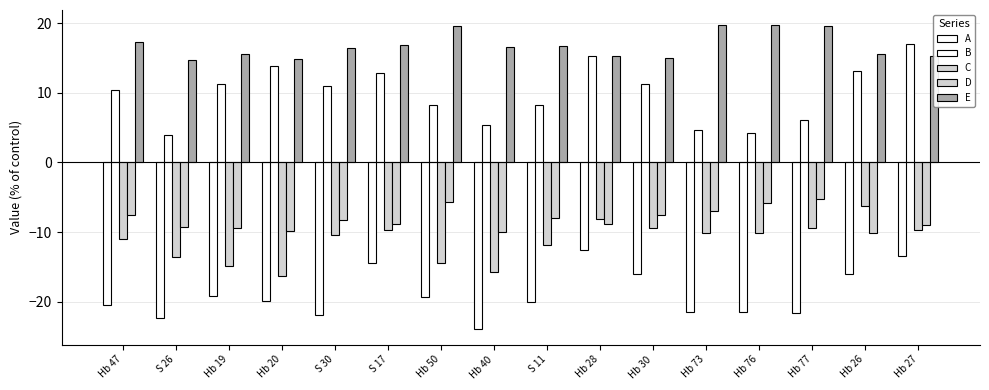

Reading left to right, list all the values displayed in this chart.

A: Hb 47=-20.5	S 26=-22.4	Hb 19=-19.2	Hb 20=-19.9	S 30=-21.9	S 17=-14.5	Hb 50=-19.3	Hb 40=-24.0	S 11=-20.1	Hb 28=-12.5	Hb 30=-16.0	Hb 73=-21.4	Hb 76=-21.5	Hb 77=-21.6	Hb 26=-16.0	Hb 27=-13.4
B: Hb 47=10.5	S 26=4.0	Hb 19=11.2	Hb 20=13.8	S 30=11.0	S 17=12.9	Hb 50=8.3	Hb 40=5.4	S 11=8.3	Hb 28=15.2	Hb 30=11.2	Hb 73=4.7	Hb 76=4.3	Hb 77=6.2	Hb 26=13.2	Hb 27=17.0
C: Hb 47=-10.9	S 26=-13.6	Hb 19=-14.8	Hb 20=-16.3	S 30=-10.5	S 17=-9.8	Hb 50=-14.5	Hb 40=-15.8	S 11=-11.9	Hb 28=-8.1	Hb 30=-9.3	Hb 73=-10.1	Hb 76=-10.1	Hb 77=-9.5	Hb 26=-6.2	Hb 27=-9.7
D: Hb 47=-7.6	S 26=-9.3	Hb 19=-9.5	Hb 20=-9.9	S 30=-8.2	S 17=-8.9	Hb 50=-5.8	Hb 40=-10.1	S 11=-8.0	Hb 28=-8.9	Hb 30=-7.5	Hb 73=-7.0	Hb 76=-5.8	Hb 77=-5.3	Hb 26=-10.2	Hb 27=-9.0
E: Hb 47=17.2	S 26=14.7	Hb 19=15.6	Hb 20=14.9	S 30=16.5	S 17=16.9	Hb 50=19.6	Hb 40=16.6	S 11=16.7	Hb 28=15.3	Hb 30=15.0	Hb 73=19.7	Hb 76=19.7	Hb 77=19.6	Hb 26=15.6	Hb 27=15.2